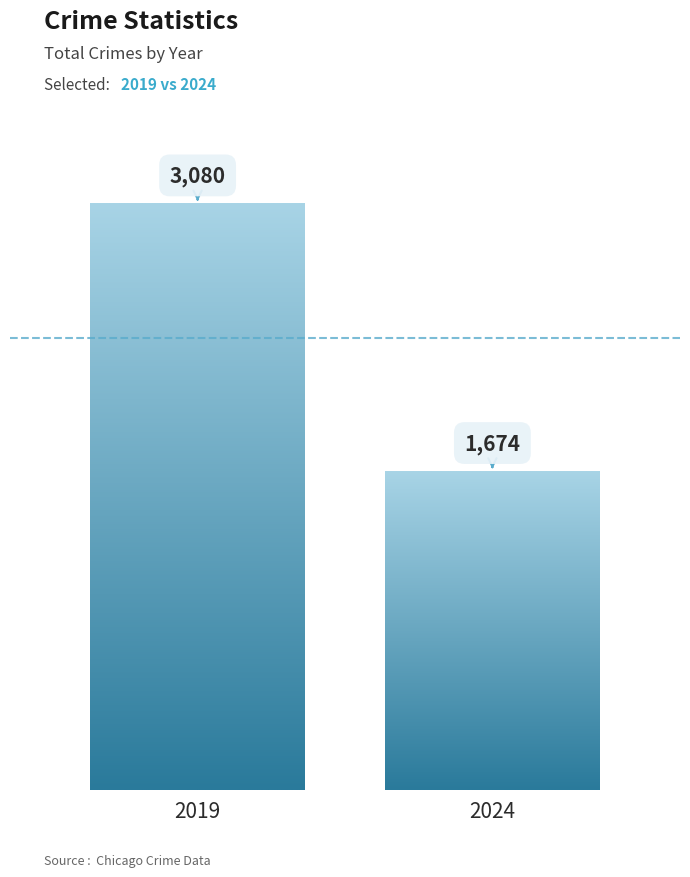

Count the number of data series in this chart.

2